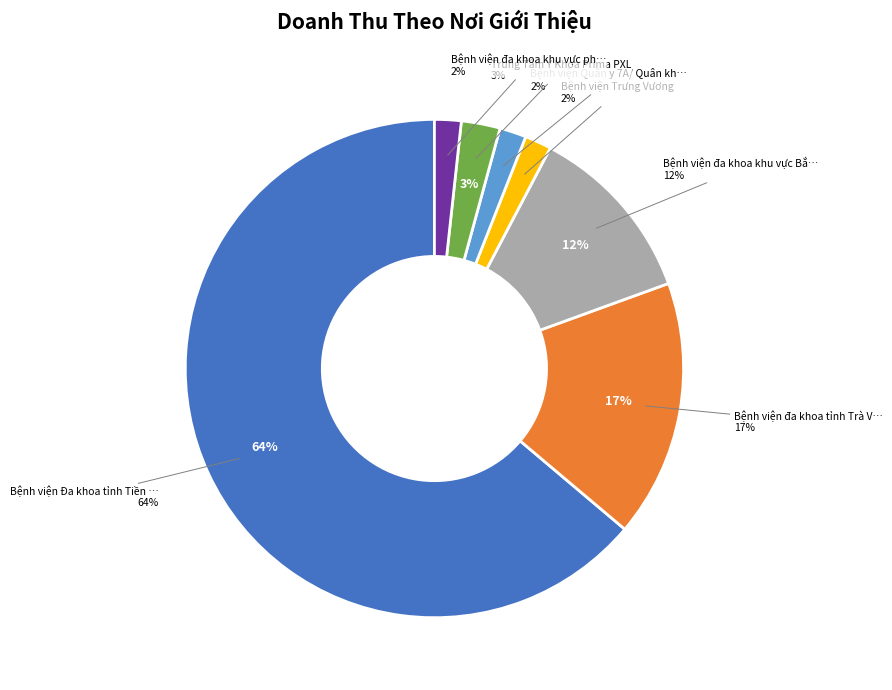

To the nearest percent, what is the difference between the largest and smallest slice percentages?

62%